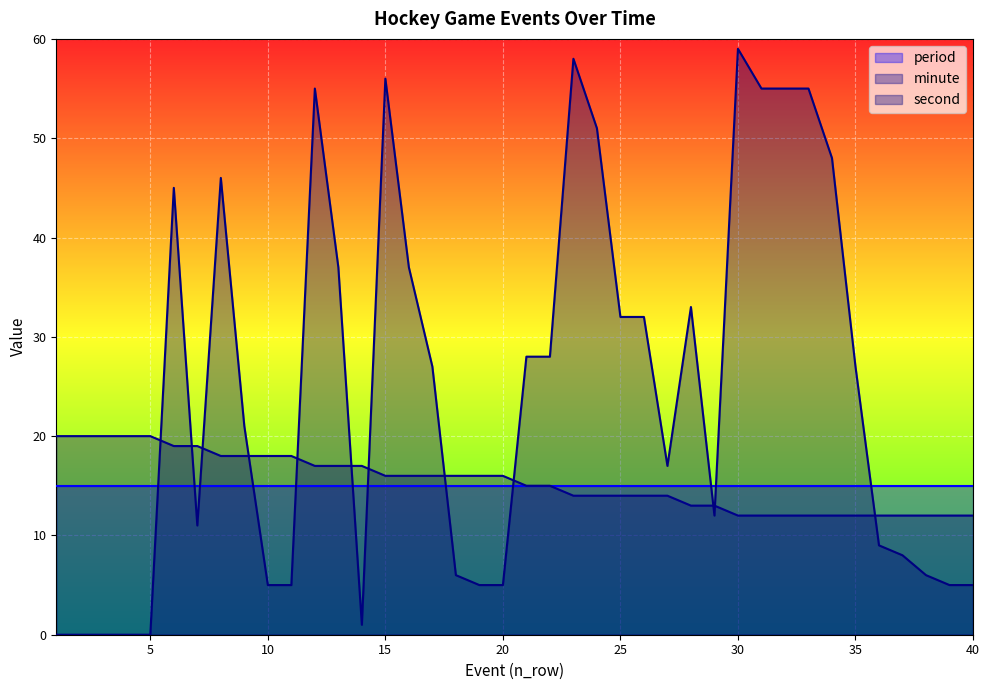

What is the sum of the second values at 29 and 28?

45